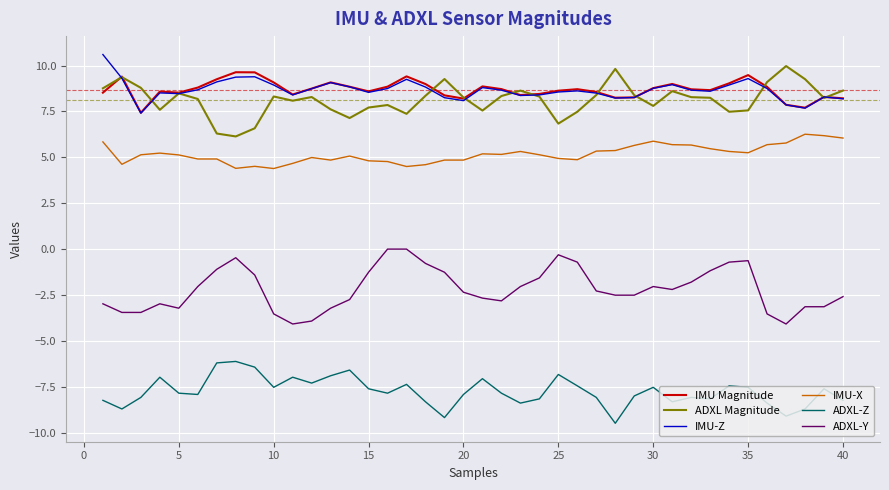

True or false: IMU-X and IMU-Z intersect in this chart.

False